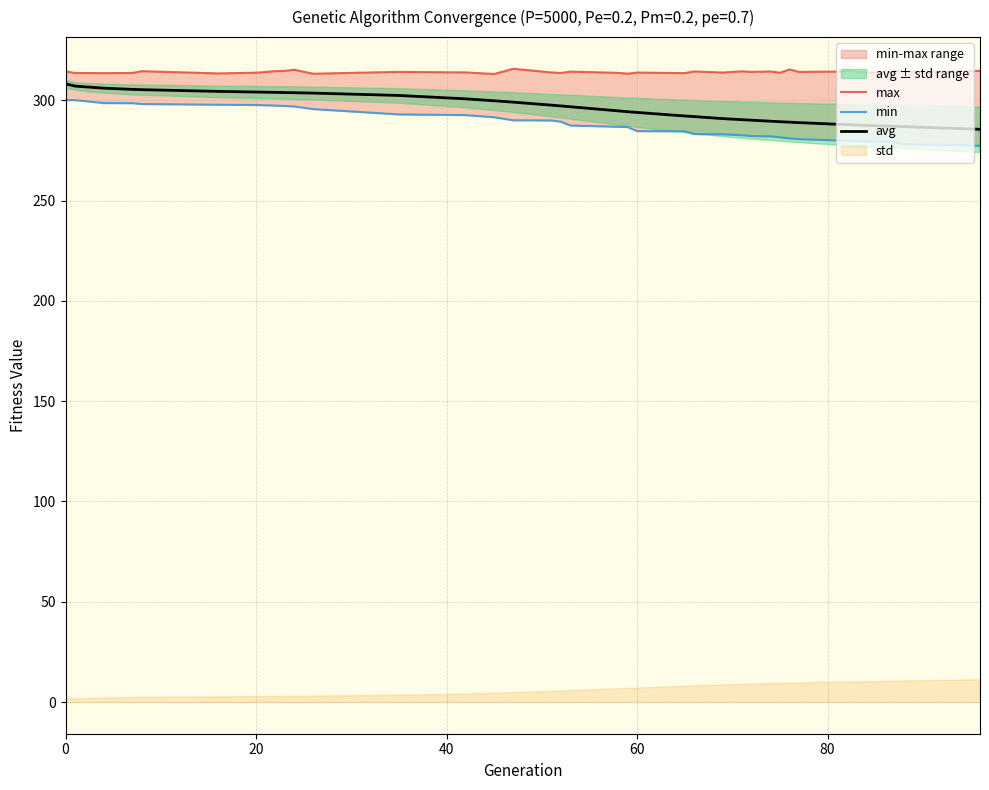

What is the minimum value for avg?

285.5